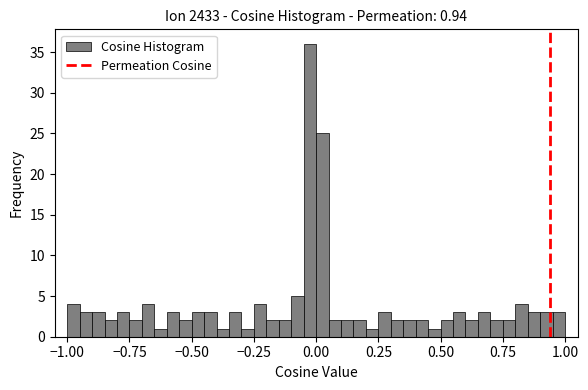

Read against the x-axis, roughly where is the centre of the tallest bar?

0.00